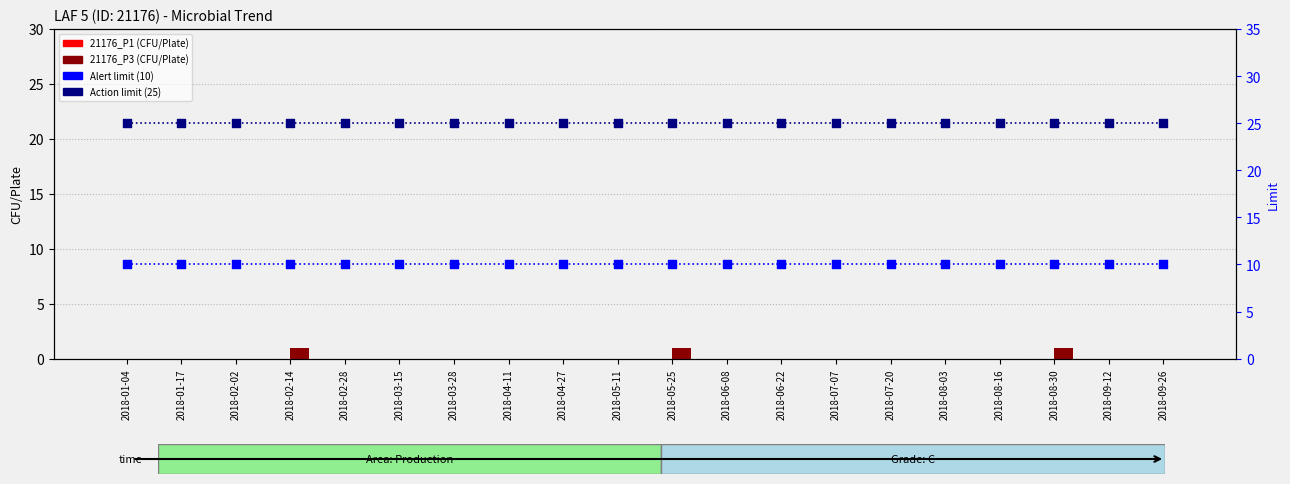

What are all the series names shown in the legend?

21176_P1, 21176_P3, Alert limit, Action limit